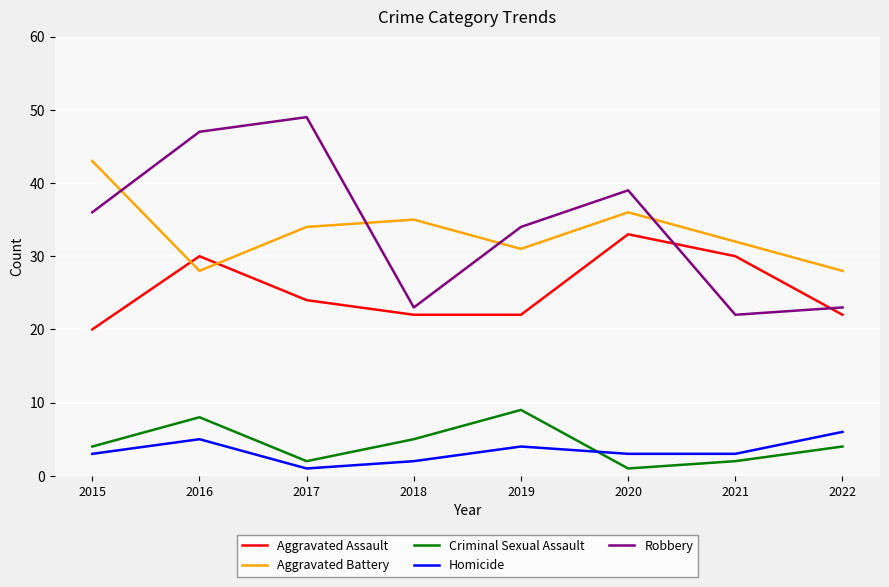

At which category is the sum across all series the highest?

2016